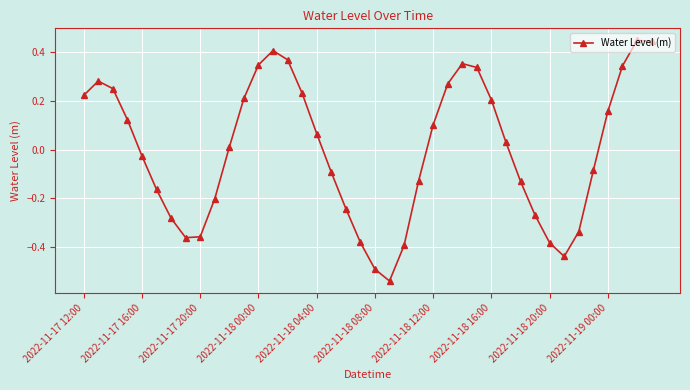

True or false: the data has more than 1 interior local peaks.

True